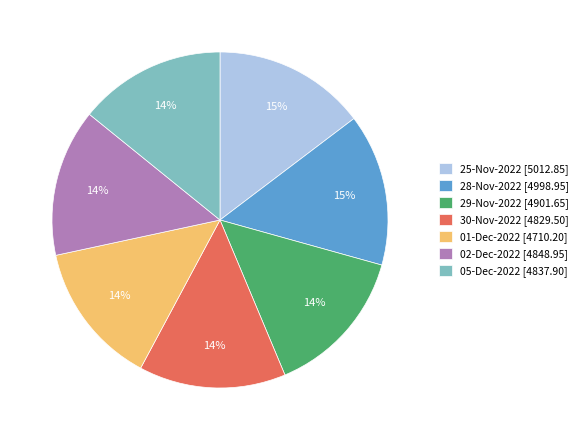

To the nearest percent, what is the combined percentage of 29-Nov-2022 and 25-Nov-2022?

29%